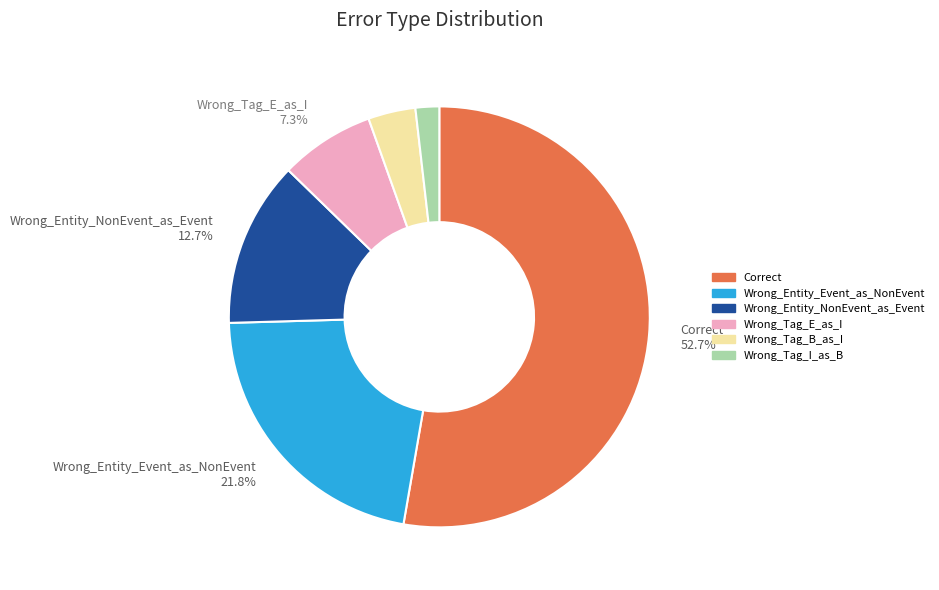

Does Correct represent more than half of the total?

Yes